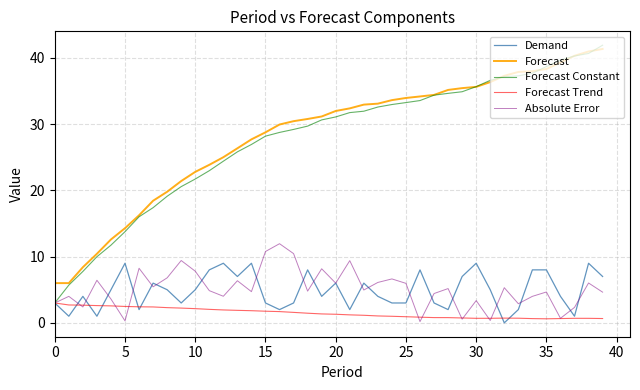

What is the minimum value for Forecast Constant?

3.0